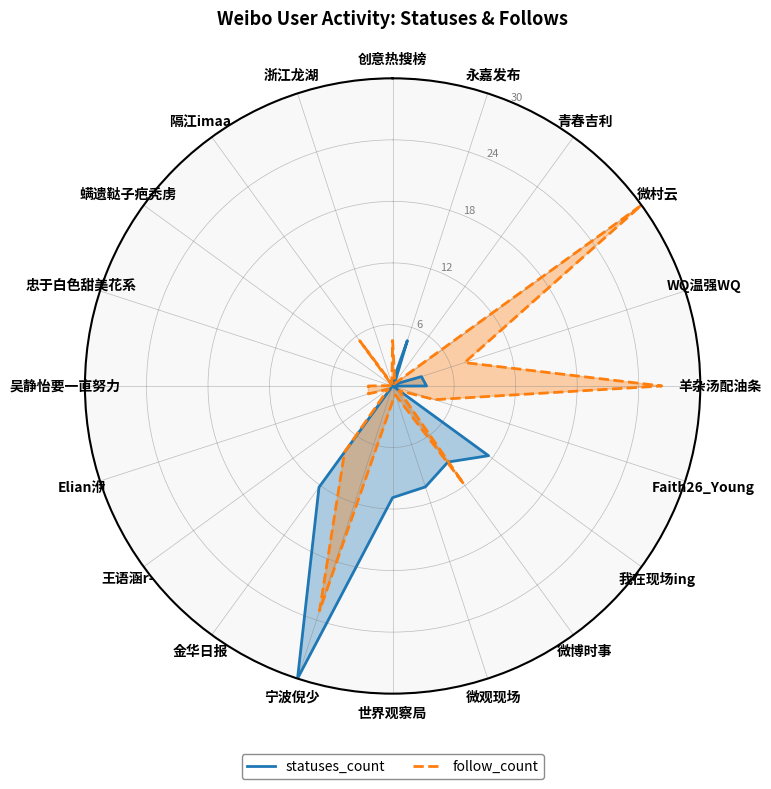

What is the label of the 1st point from the left?

创意热搜榜